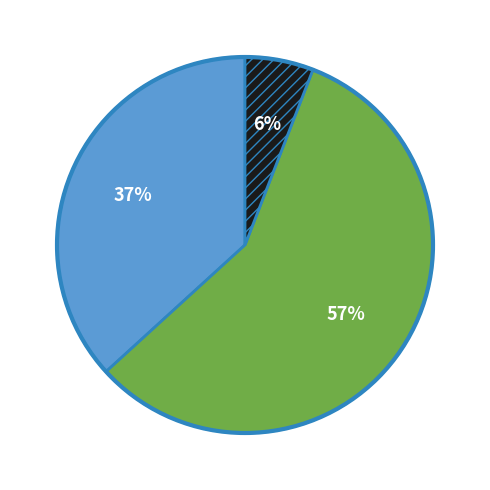

How many slices are in this pie chart?

3